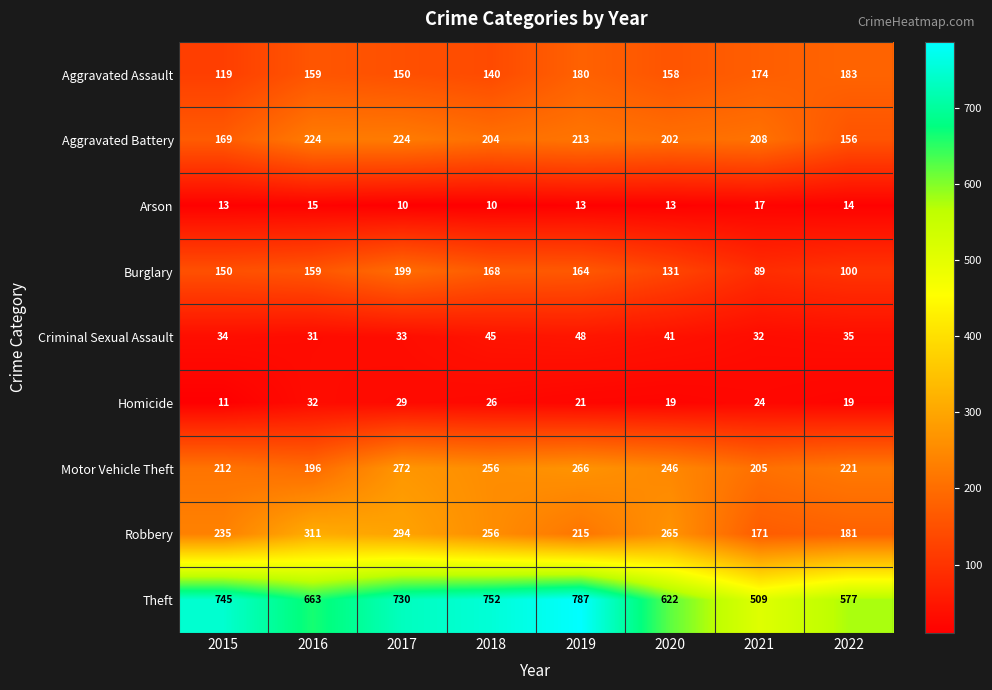

At which label does Burglary reach its minimum?

2021